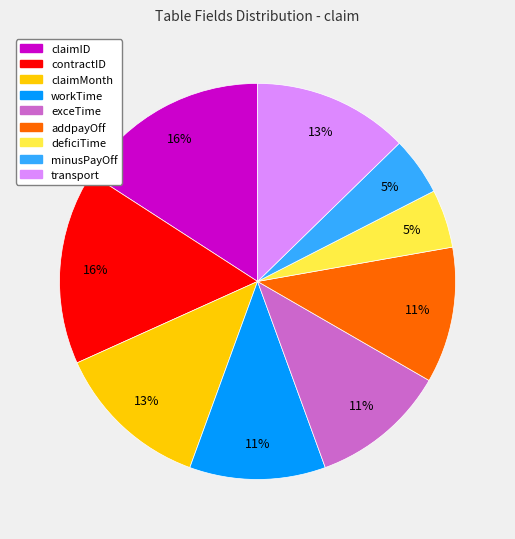

Does any single category account for the majority?

No